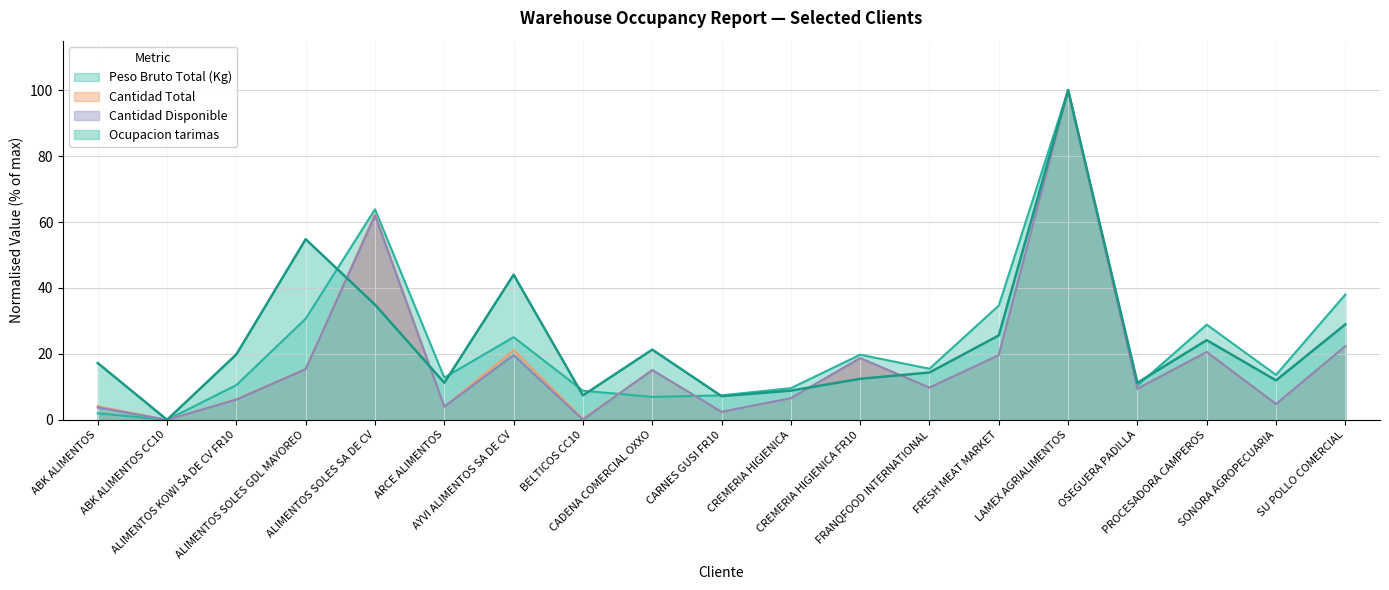

Which series ends up on top after the final intersection of Cantidad Total and Peso Bruto Total (Kg)?

Peso Bruto Total (Kg)